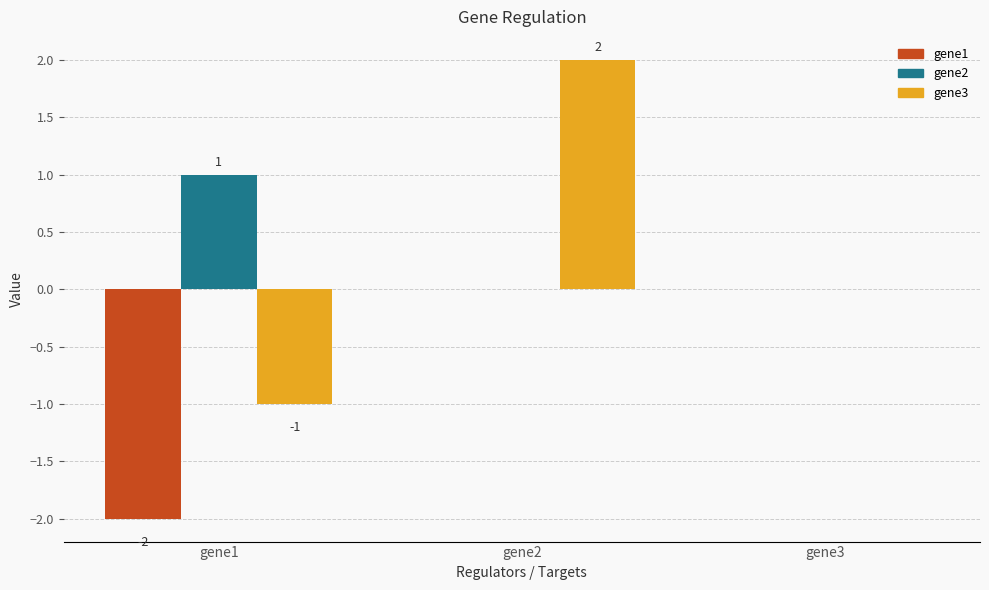

Which label corresponds to the largest value in the chart?

gene2